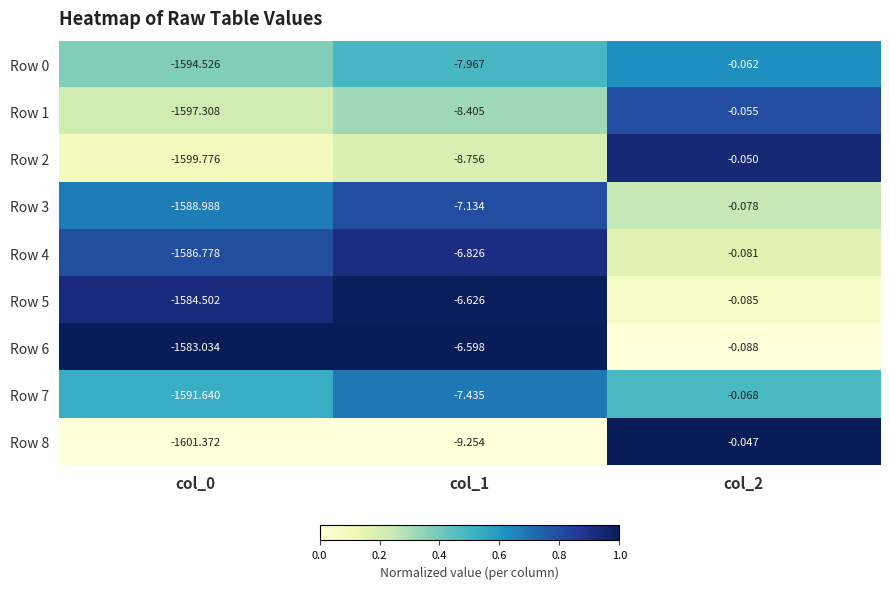

Is the value of Row 1 at col_2 greater than the value of Row 0 at col_2?

Yes